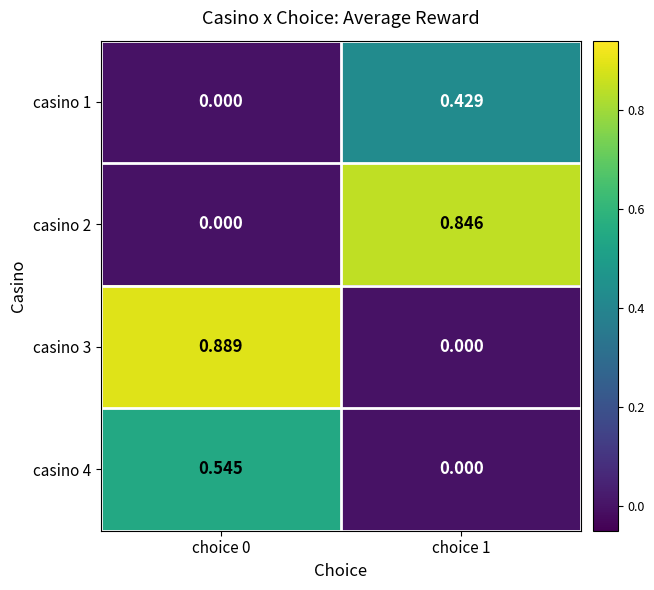

Reading left to right, extract all data points from this chart.

casino 1: choice 0=0.0	choice 1=0.4
casino 2: choice 0=0.0	choice 1=0.8
casino 3: choice 0=0.9	choice 1=0.0
casino 4: choice 0=0.5	choice 1=0.0